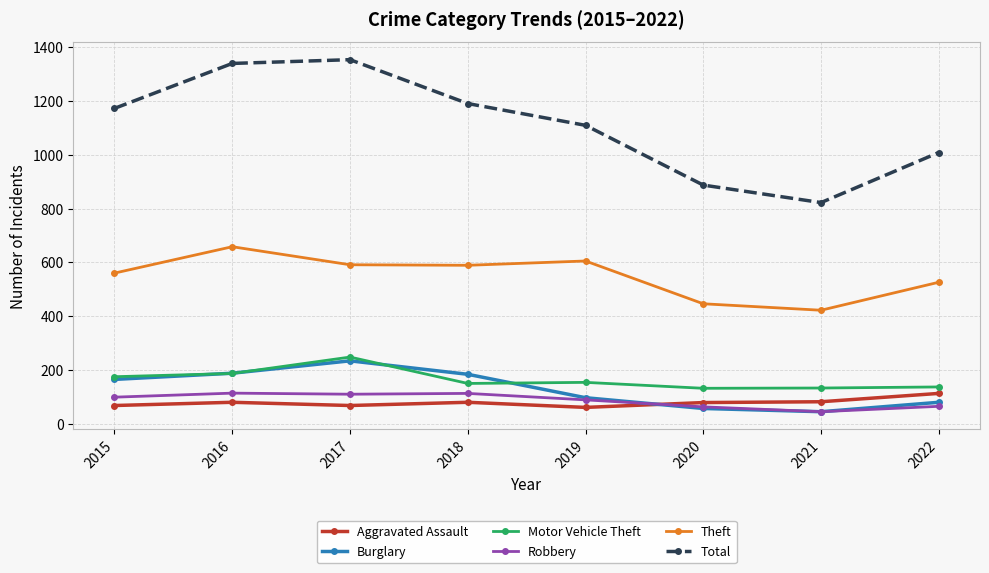

What is the value of the Burglary point at the 3rd from the left?

234